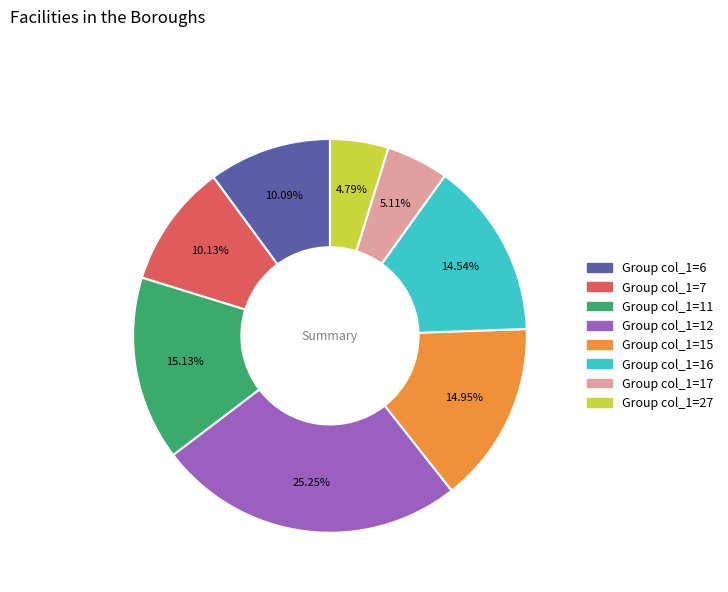

Is there a majority slice in this chart?

No